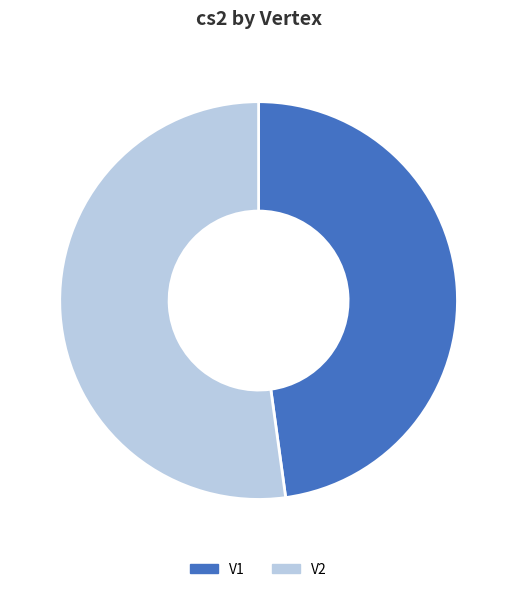

Which slice is the largest?

V2